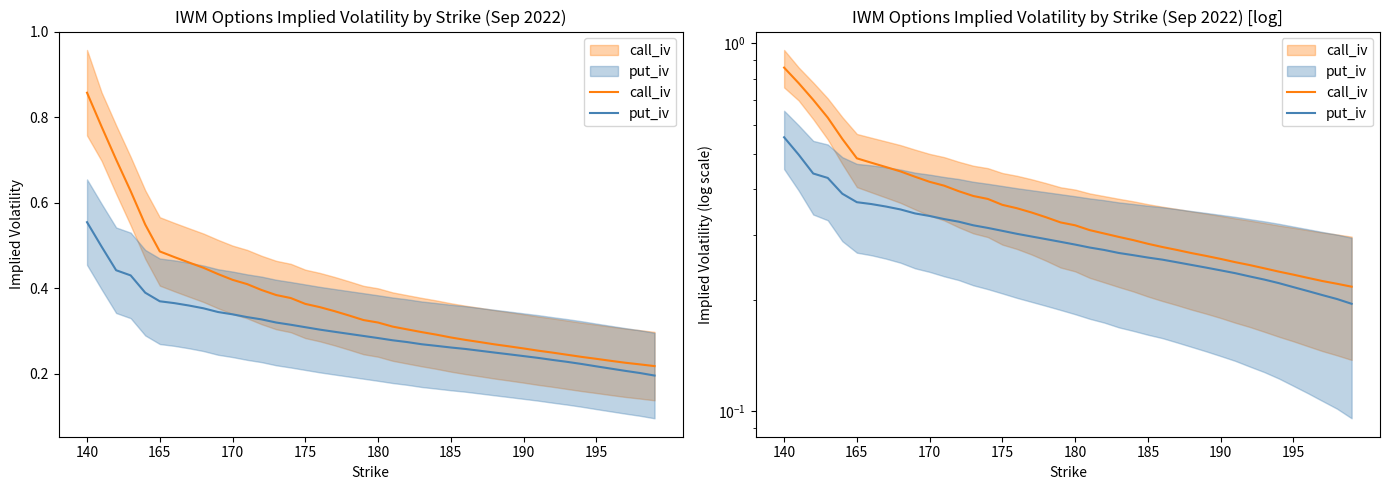

Which series has the widest spread of values?

call_iv